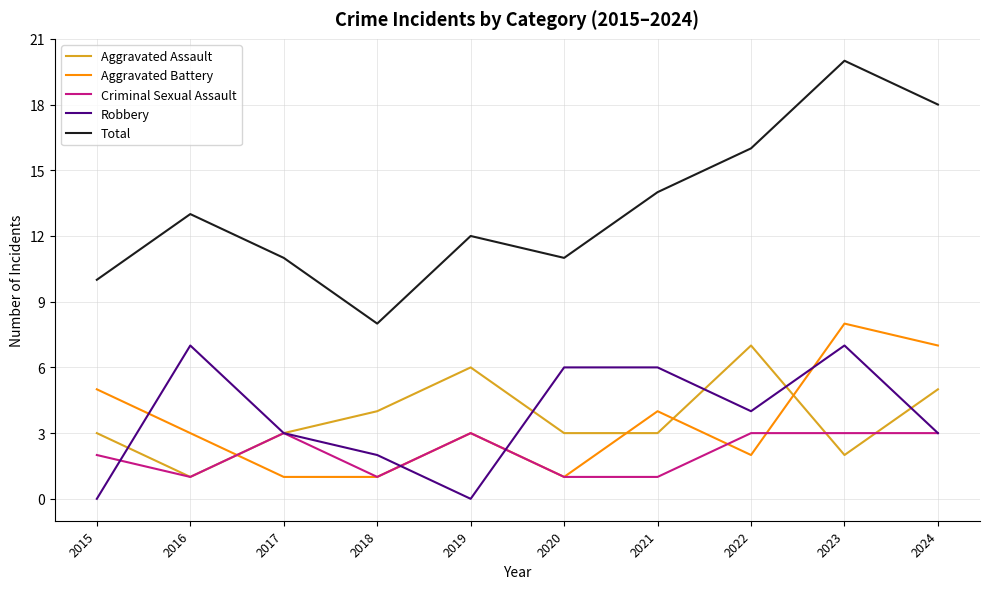

Reading left to right, what are all the values shown in this chart?

Aggravated Assault: 3	1	3	4	6	3	3	7	2	5
Aggravated Battery: 5	3	1	1	3	1	4	2	8	7
Criminal Sexual Assault: 2	1	3	1	3	1	1	3	3	3
Robbery: 0	7	3	2	0	6	6	4	7	3
Total: 10	13	11	8	12	11	14	16	20	18